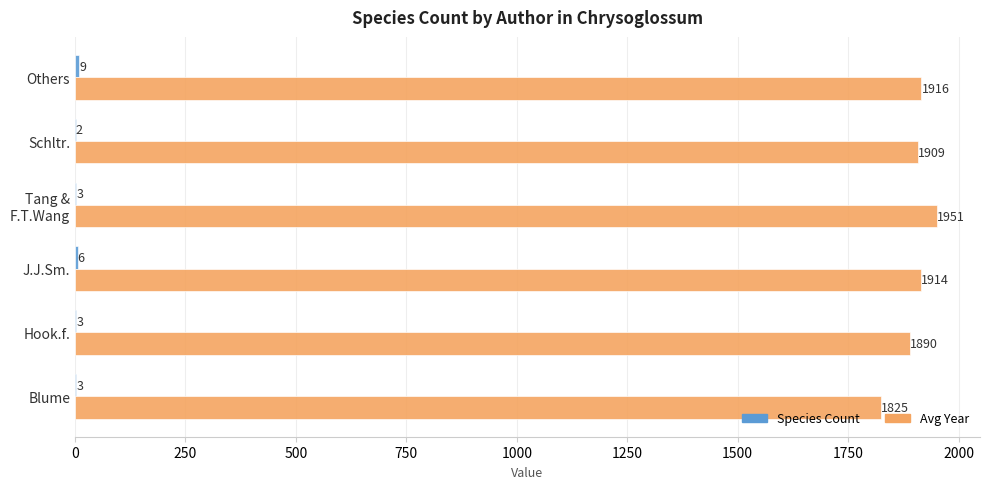

Is it true that Avg Year equals 2538 at J.J.Sm.?

False